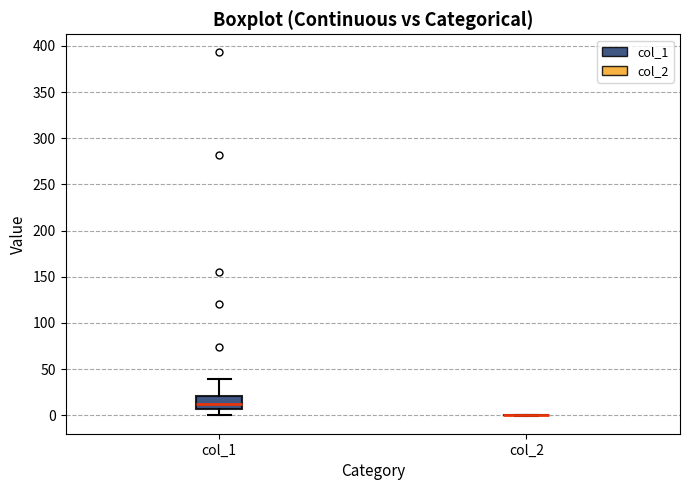

Reading left to right, transcribe this box plot: for each box, give where its median line is, the range the box spans, and where its two whiskers end, as read against the y-axis. The values are not printed on the chart, so give them approximately, as read against the axis.

col_1: median 10, box 5 to 20, whiskers 0 to 40
col_2: box collapsed to a line at 0, whiskers 0 to 0